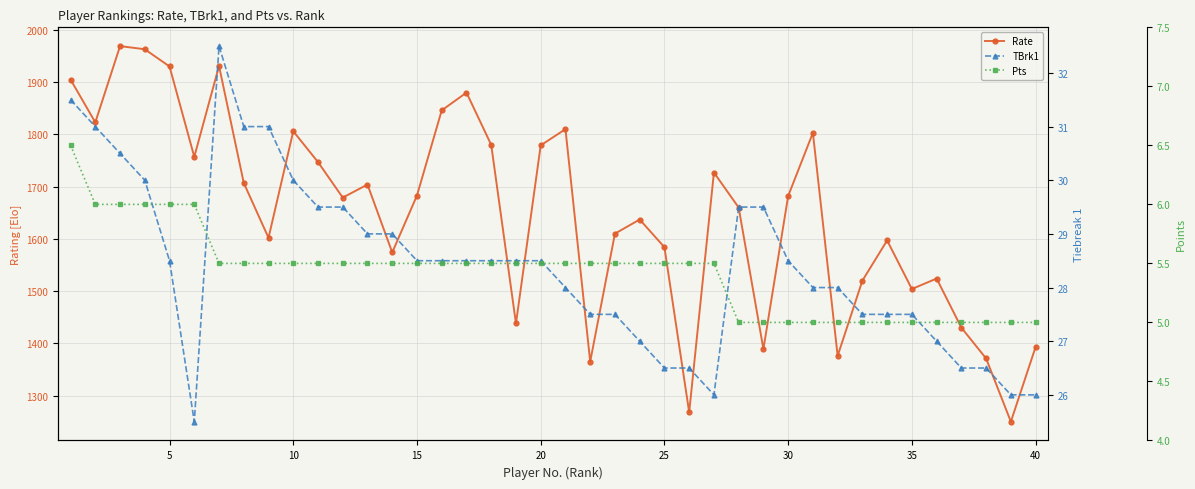

Count the Pts values in the range 5 to 6.

39